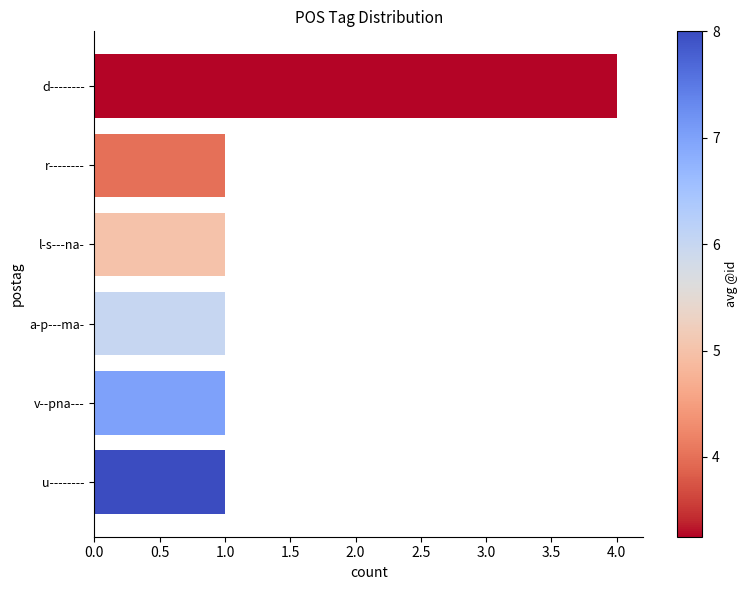

Reading left to right, transcribe all the data shown in this chart.

4	1	1	1	1	1